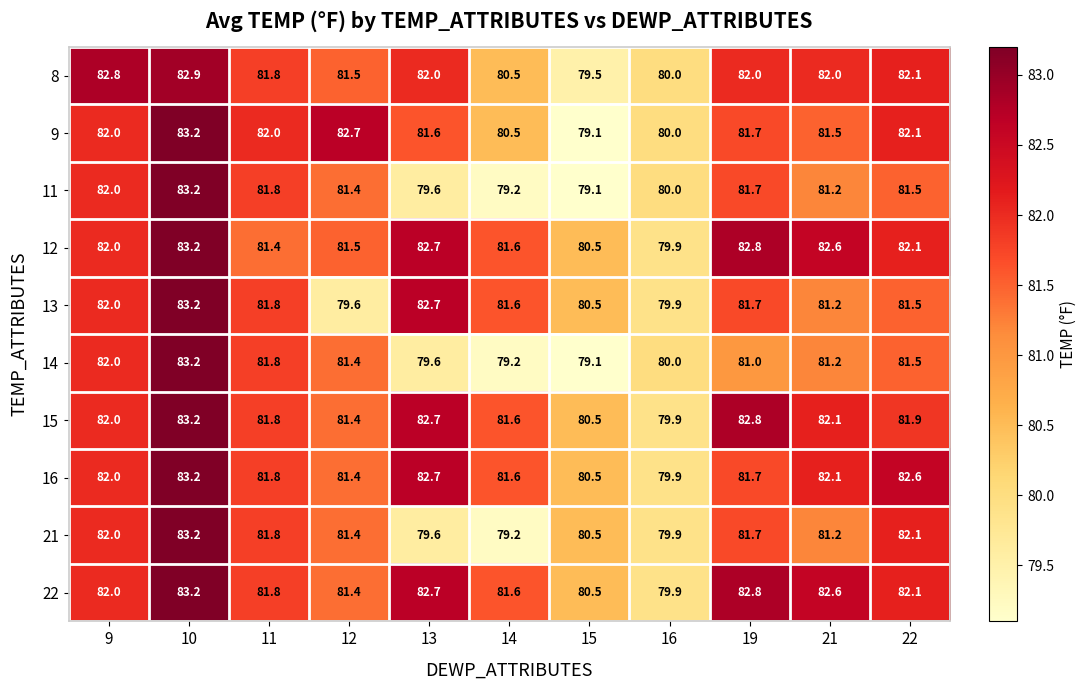

What is the spread (max minus min) of values at 13?

3.1